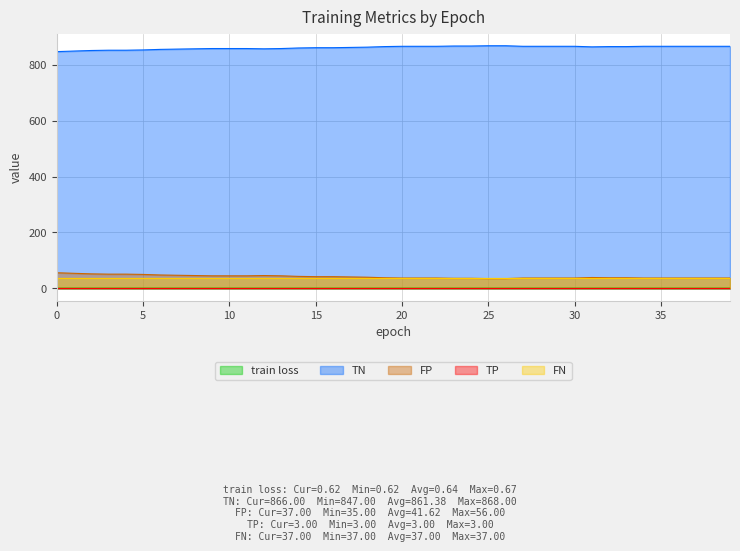

How many series are shown in this chart?

5